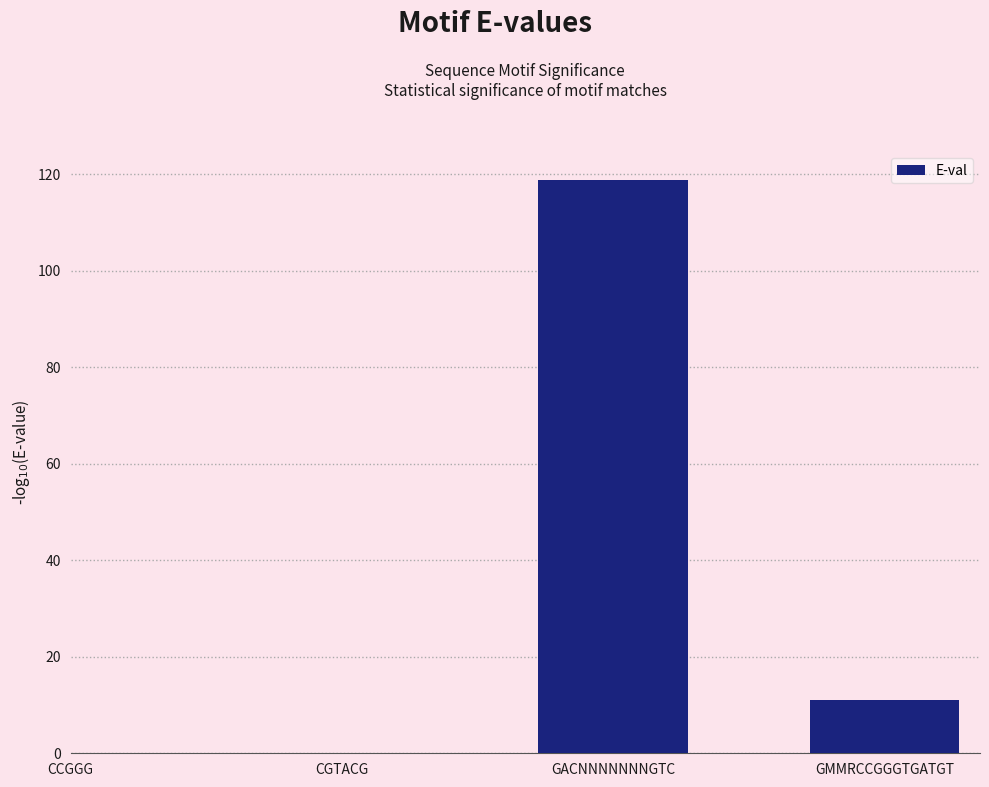

Are the bars horizontal?

No